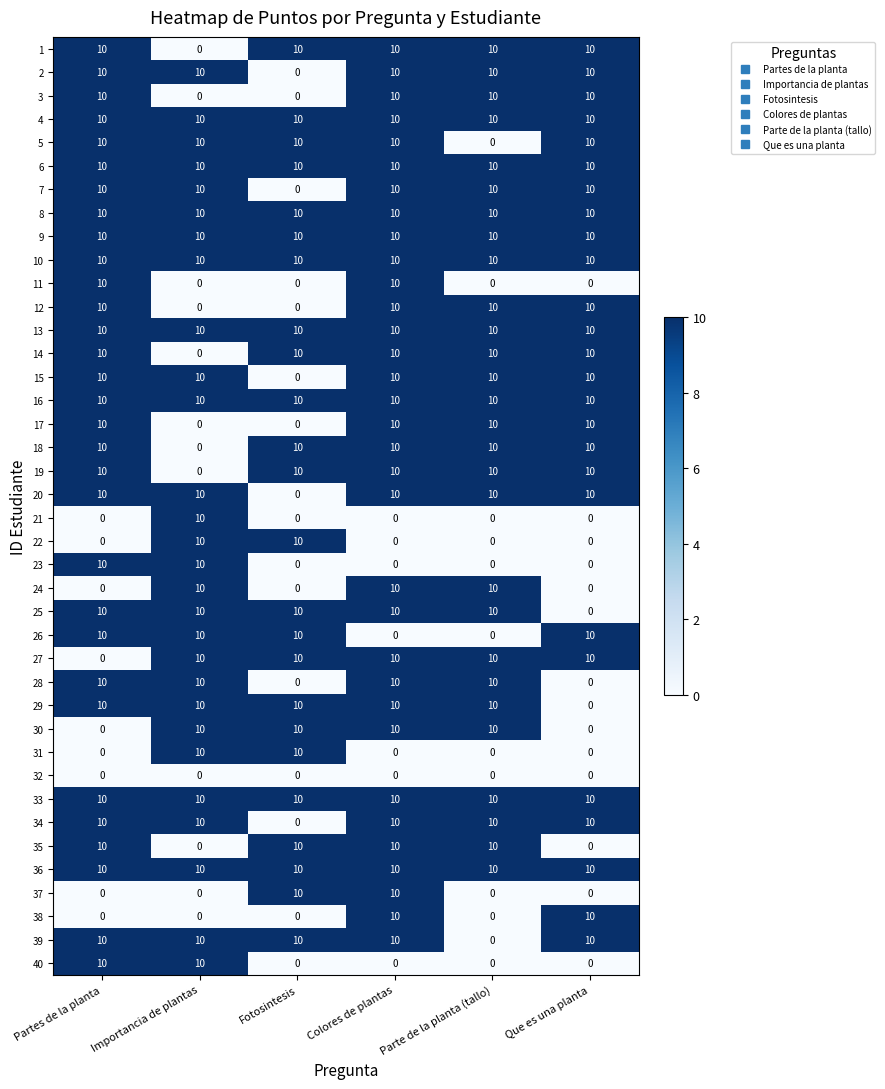

What is the greatest value displayed?

10